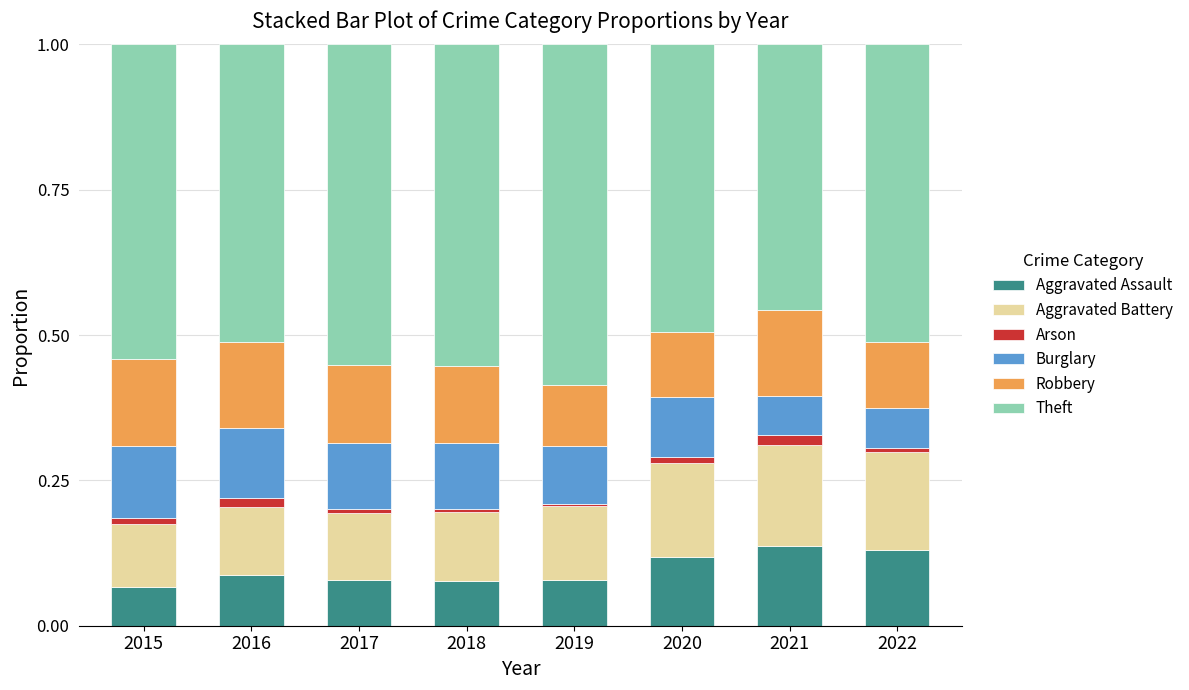

At which category is the sum across all series the highest?

2015